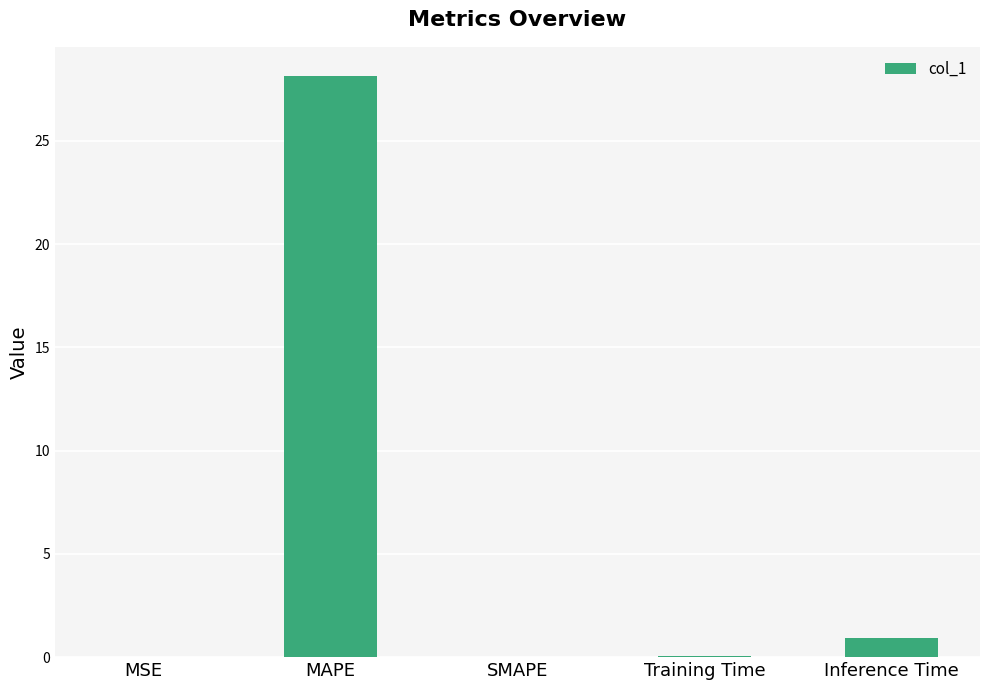

At which label is the value closest to 14?

Inference Time